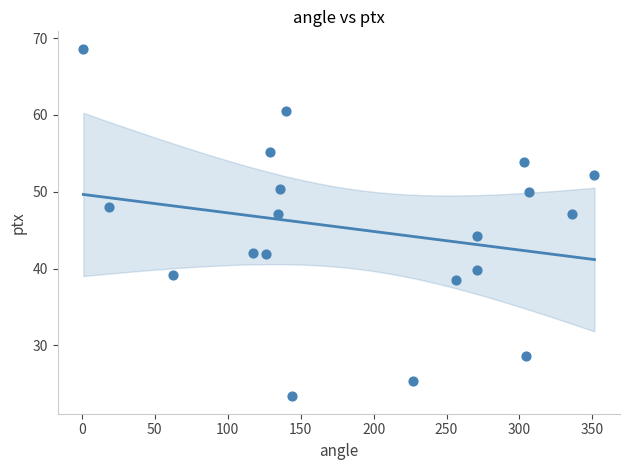

What is the range of X values (max minus min)?

350.3